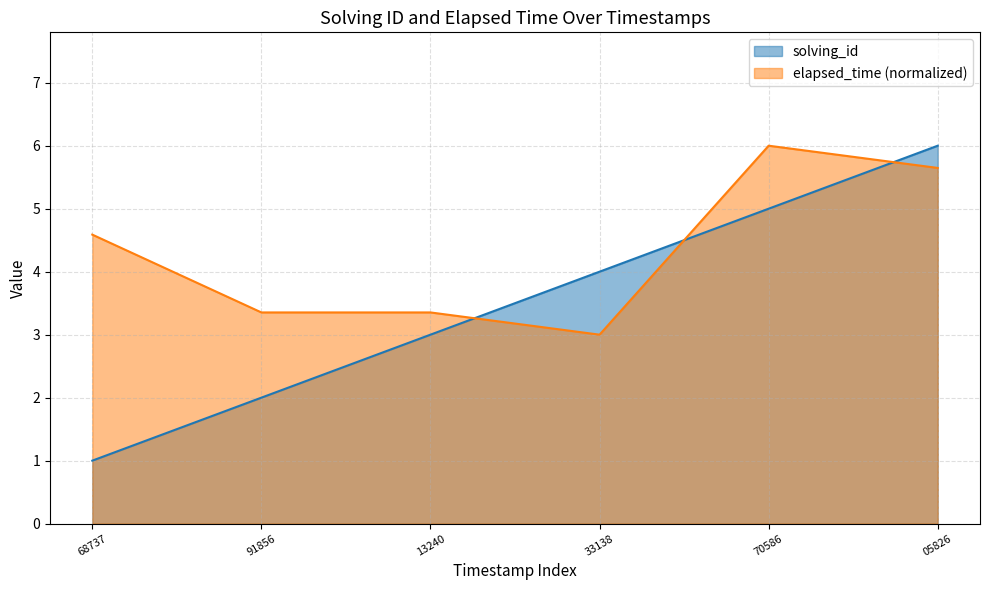

Reading left to right, list all the values displayed in this chart.

solving_id: 1552370568737=1.0	1552370591856=2.0	1552370613240=3.0	1552370633138=4.0	1552370670586=5.0	1552370705826=6.0
elapsed_time: 1552370568737=4.6	1552370591856=3.4	1552370613240=3.4	1552370633138=3.0	1552370670586=6.0	1552370705826=5.6